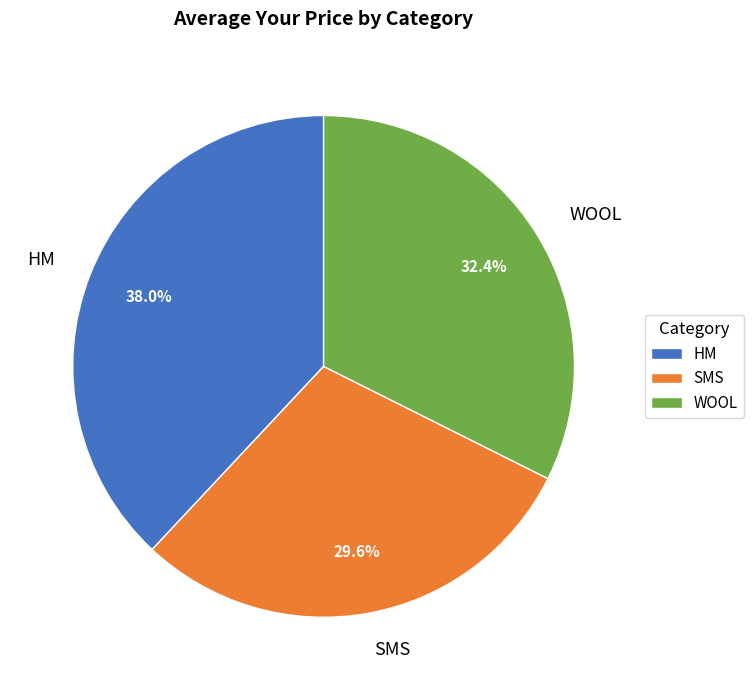

How many slices are in this pie chart?

3